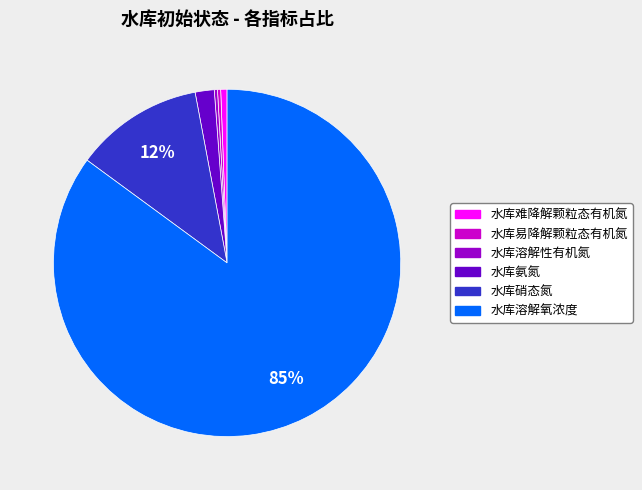

How many segments does this pie chart have?

6